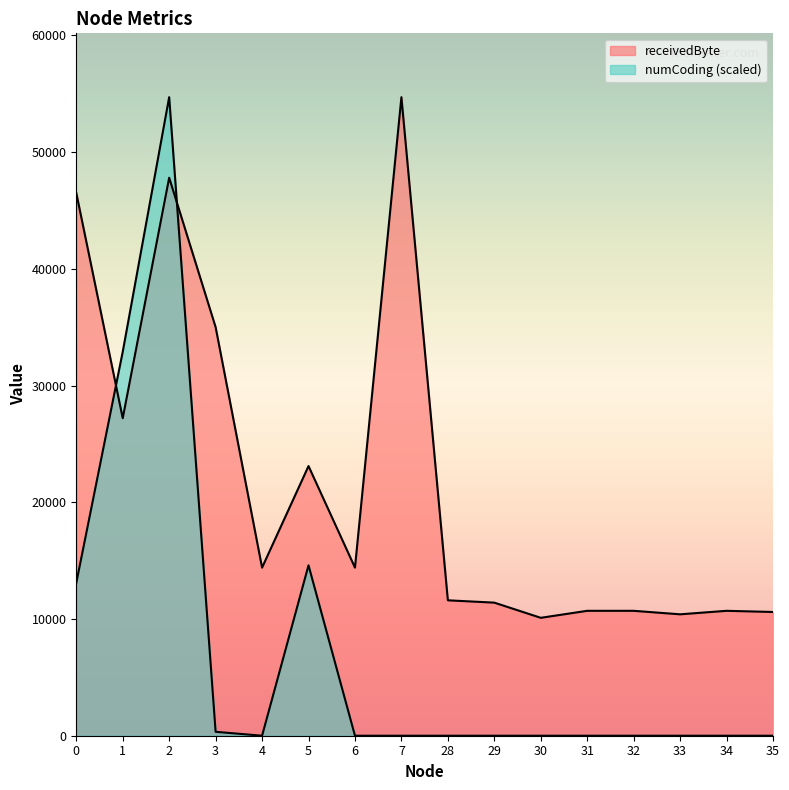

How many intersections are there between numCoding and receivedByte?

2